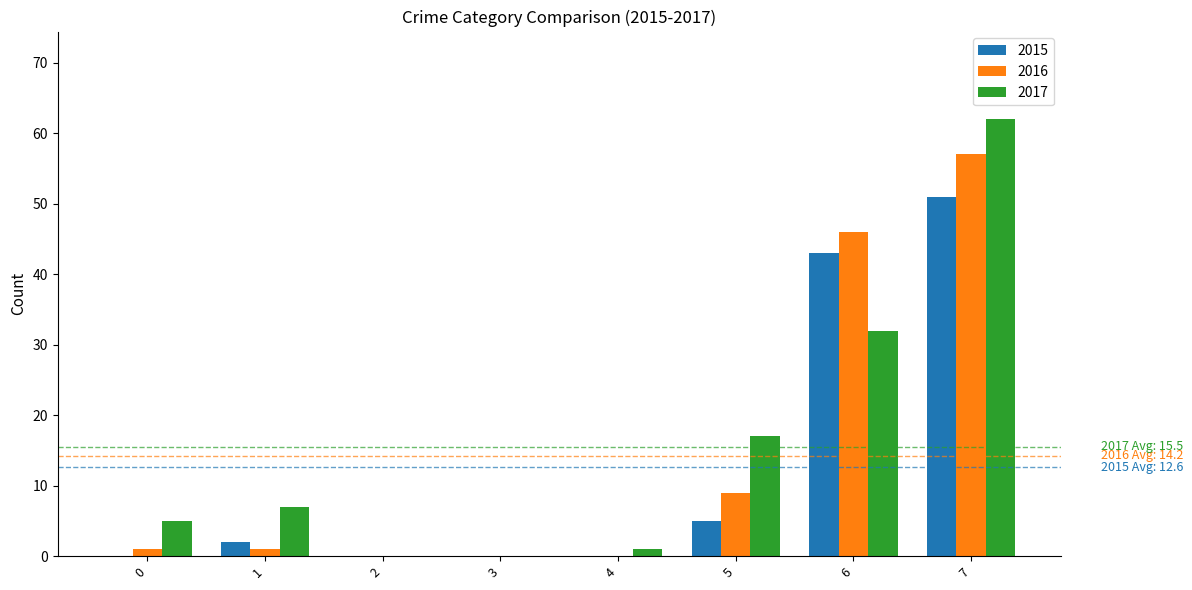

Is the value of 2016 at 6 greater than the value of 2015 at 7?

No